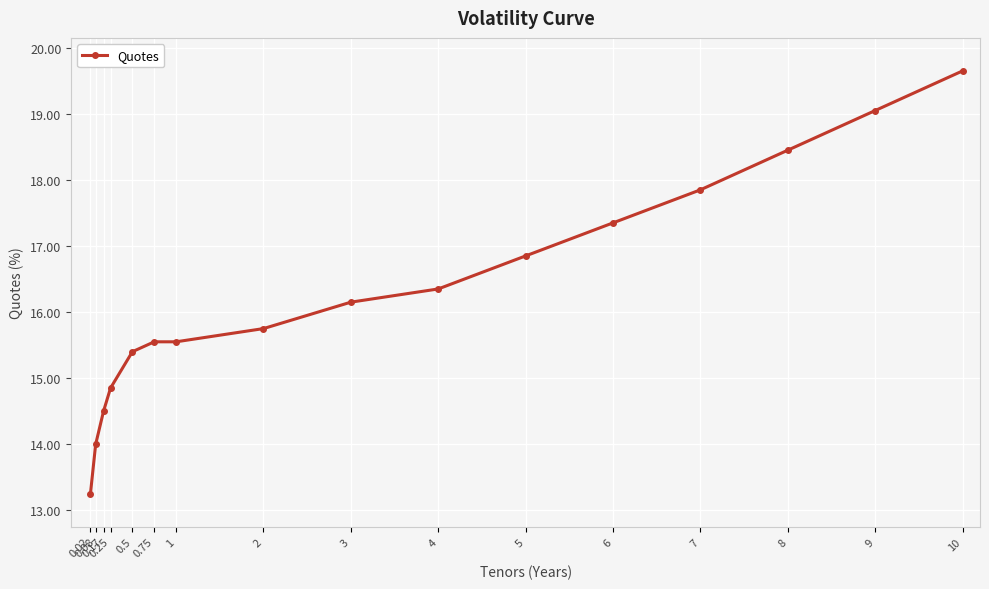

List the labels in order of value, smallest first.

0.02, 0.08, 0.17, 0.25, 0.5, 0.75, 1, 2, 3, 4, 5, 6, 7, 8, 9, 10